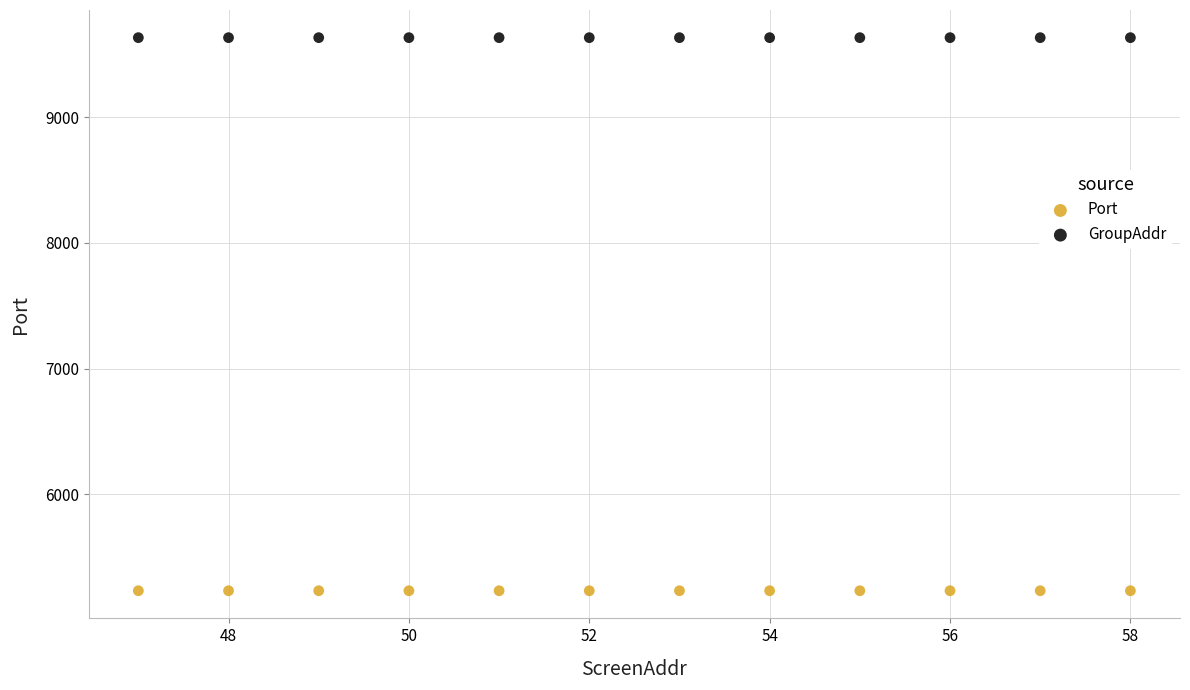

Which series reaches the minimum Y coordinate?

Port